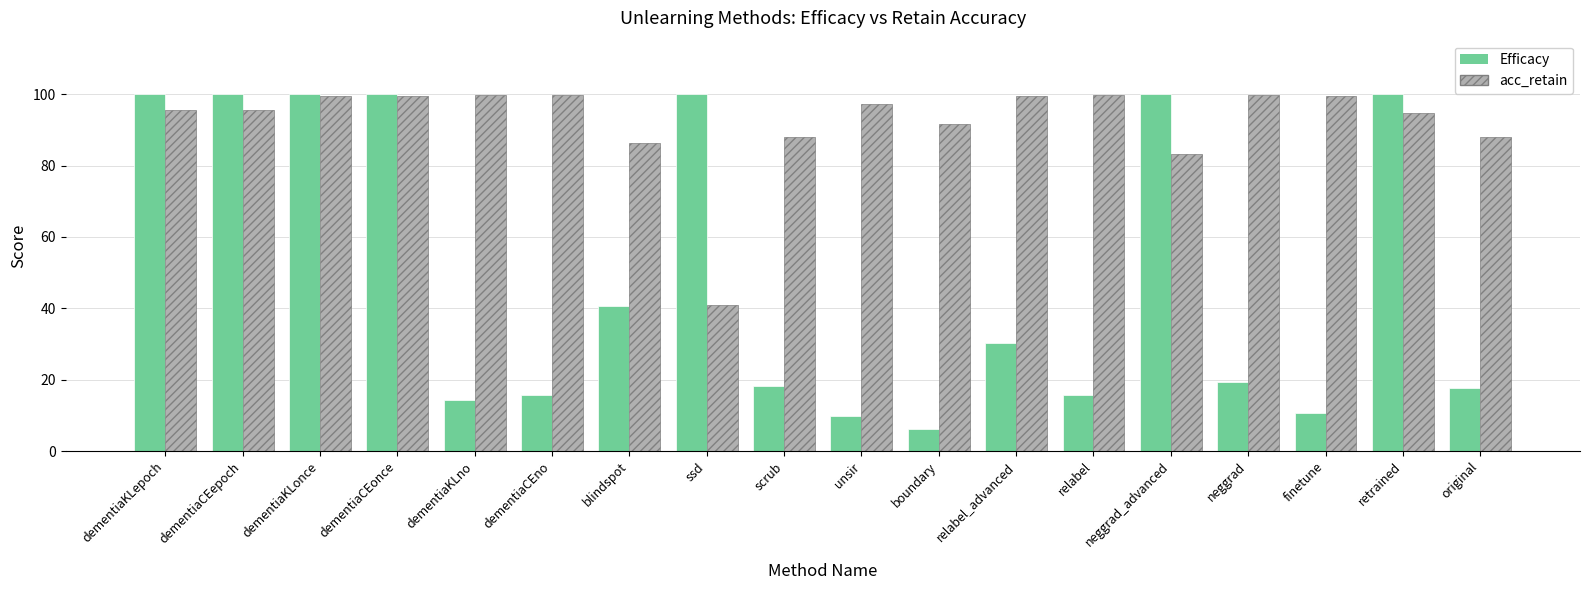

List the series in order of their overall mean, highest first.

acc_retain, Efficacy